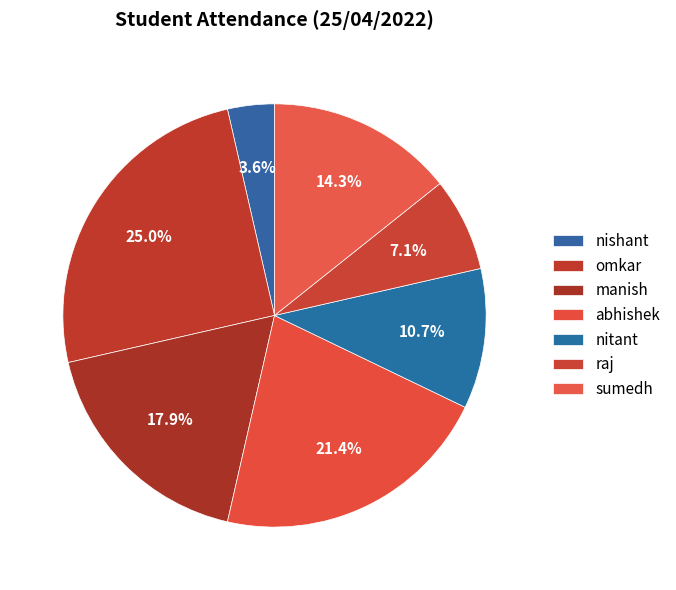

How many slices are in this pie chart?

7